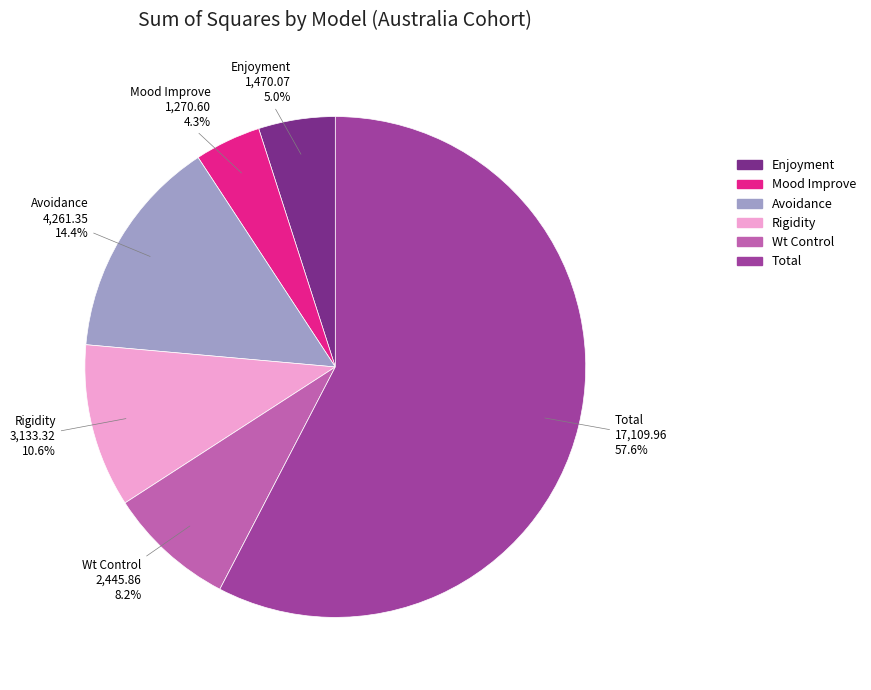

Which category has the biggest portion of the pie?

Total